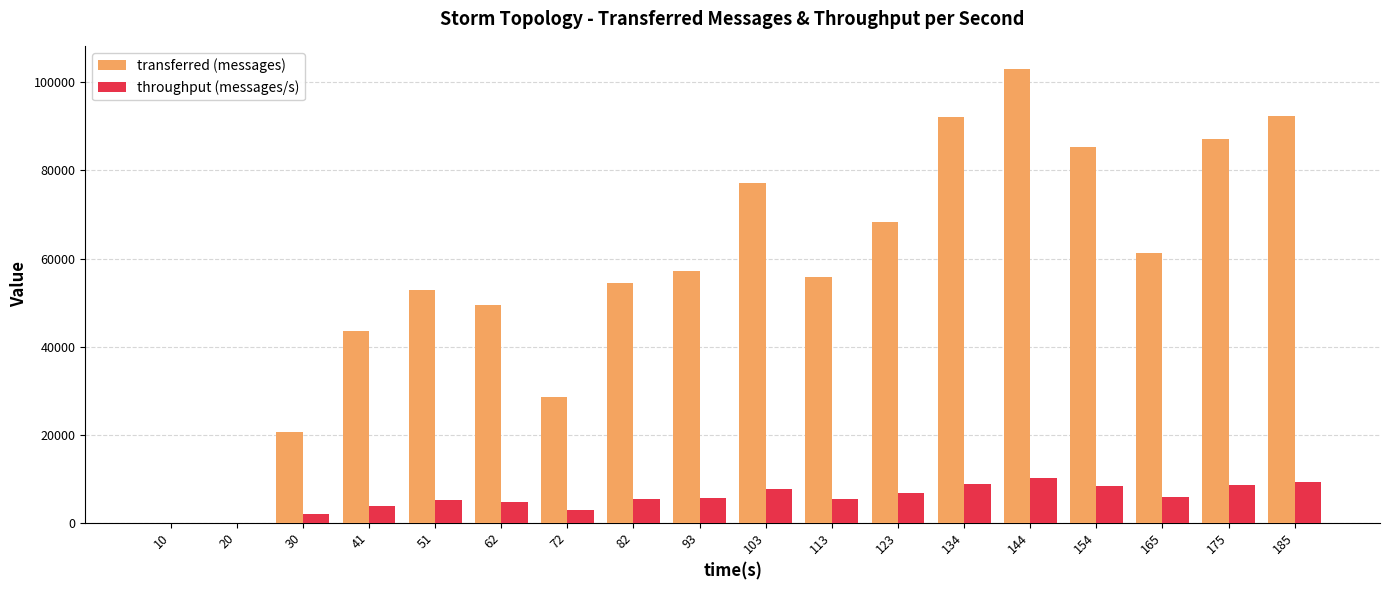

Which series changed the most between 51 and 123?

transferred (messages)